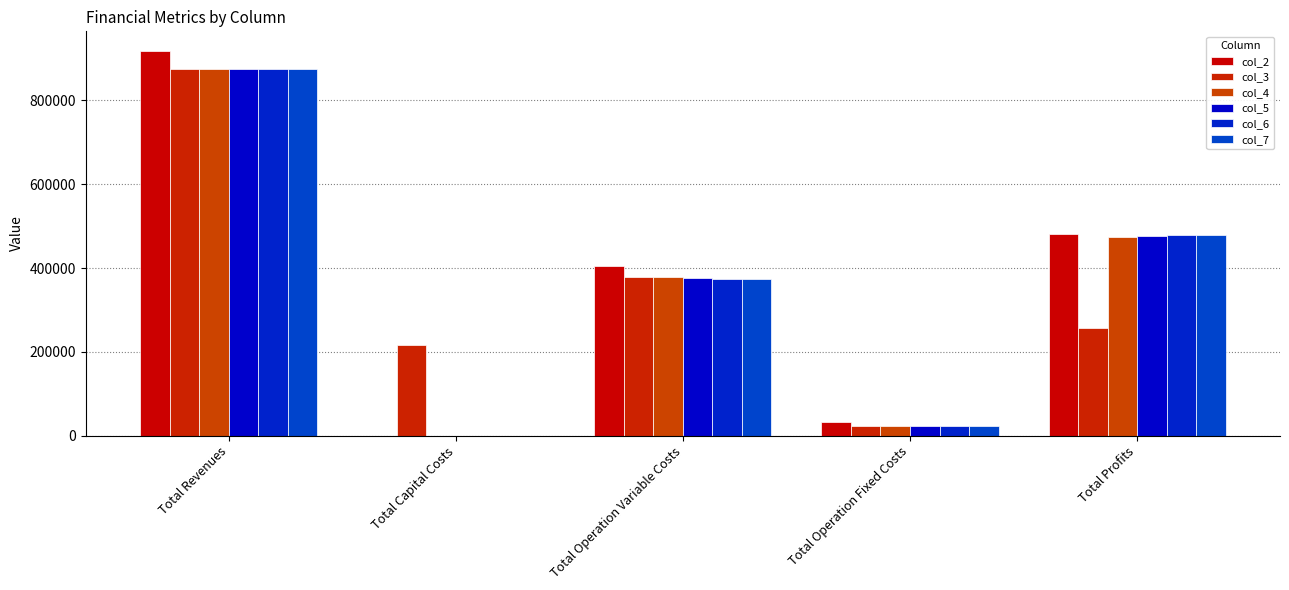

What are all the series names shown in the legend?

col_2, col_3, col_4, col_5, col_6, col_7